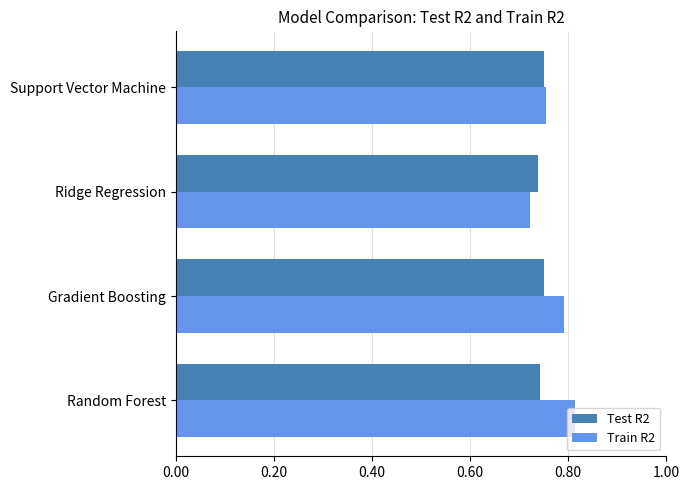

The Test R2 series shows 0.3 at Gradient Boosting. True or false?

False